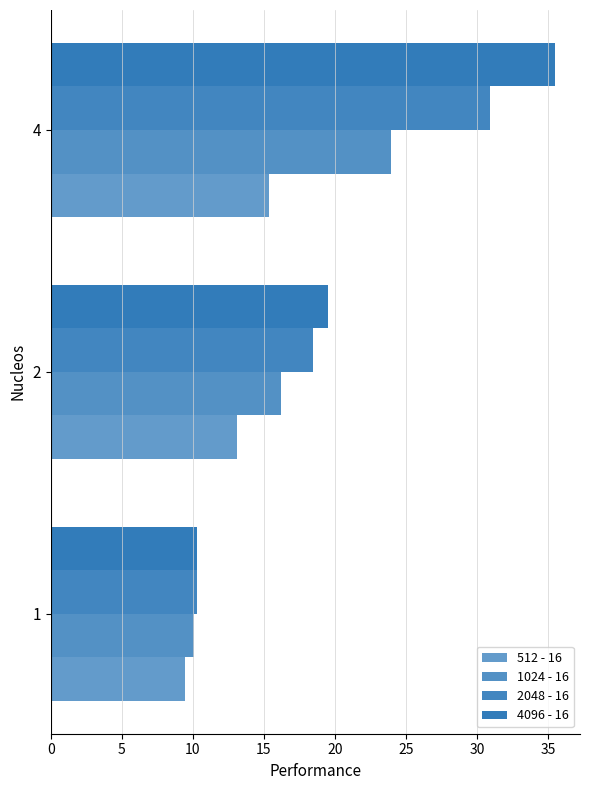

List the series in order of their overall mean, highest first.

4096 - 16, 2048 - 16, 1024 - 16, 512 - 16